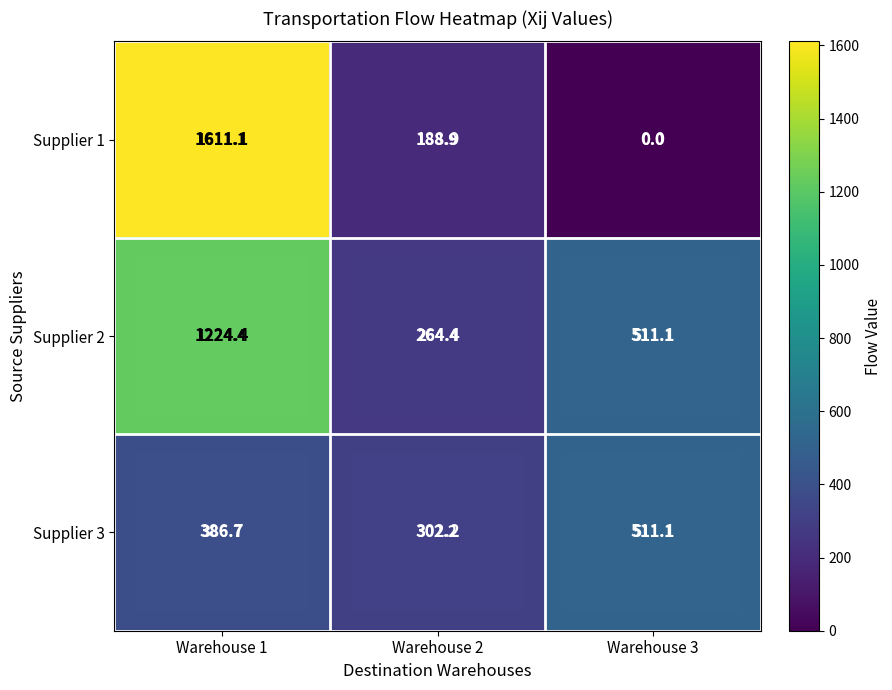

At which category is the sum across all series the highest?

Warehouse 1